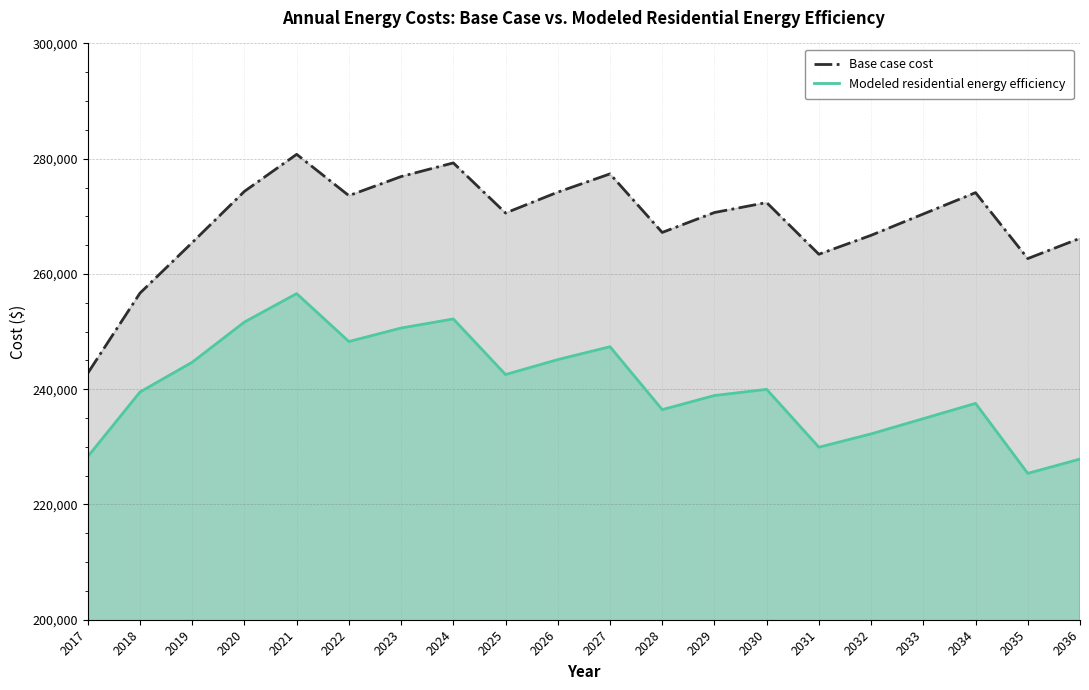

Which has a higher value, 2030 or 2027?

2027